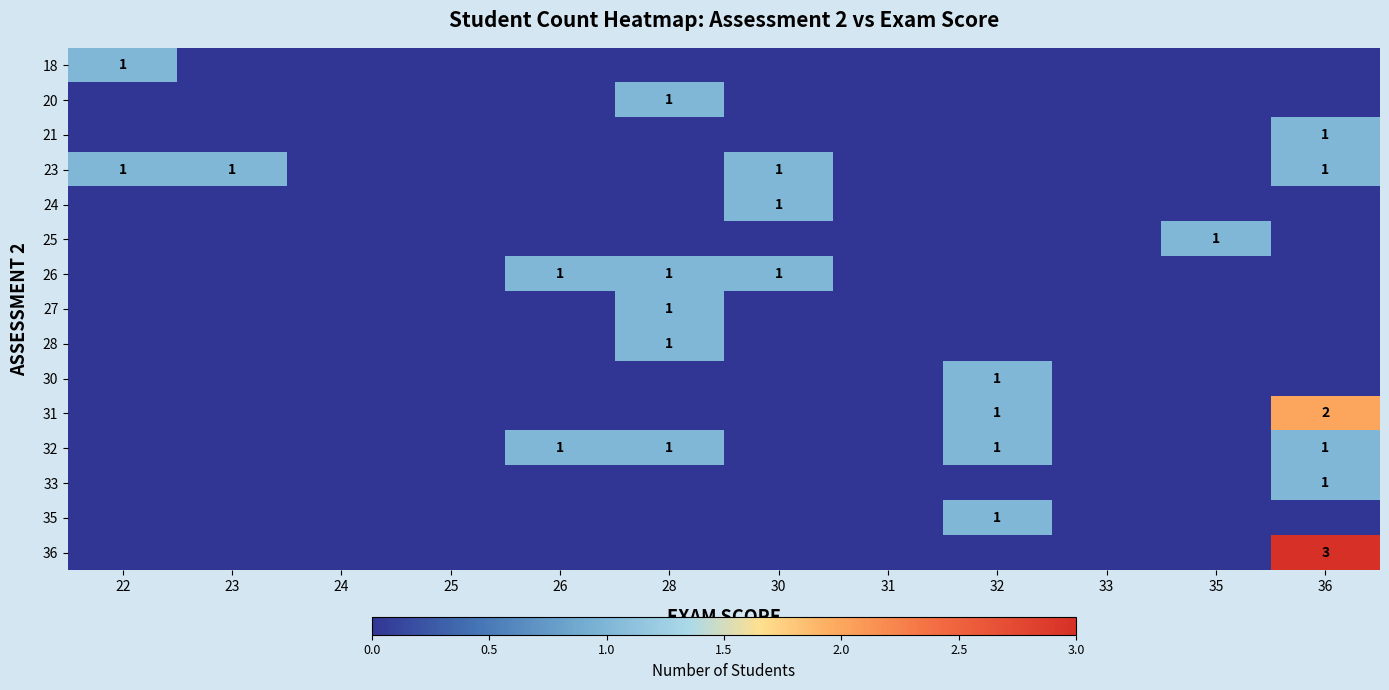

Which series has the widest spread of values?

36